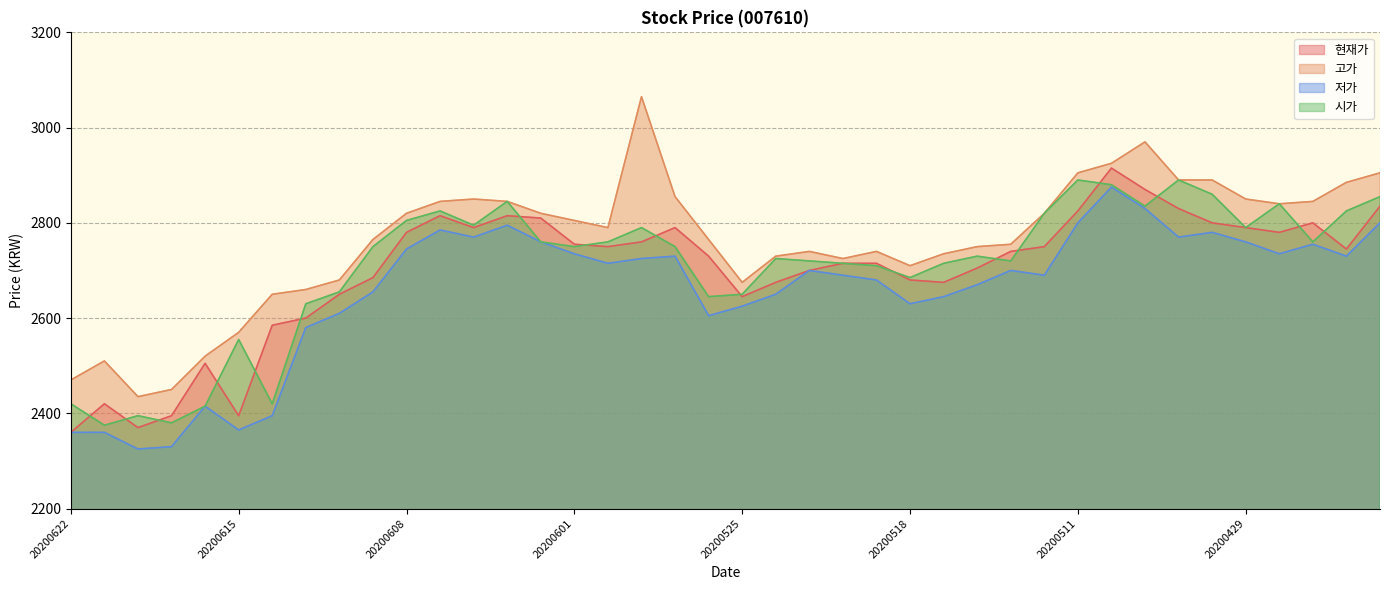

Which has a higher value, 20200605 or 20200527?

20200605